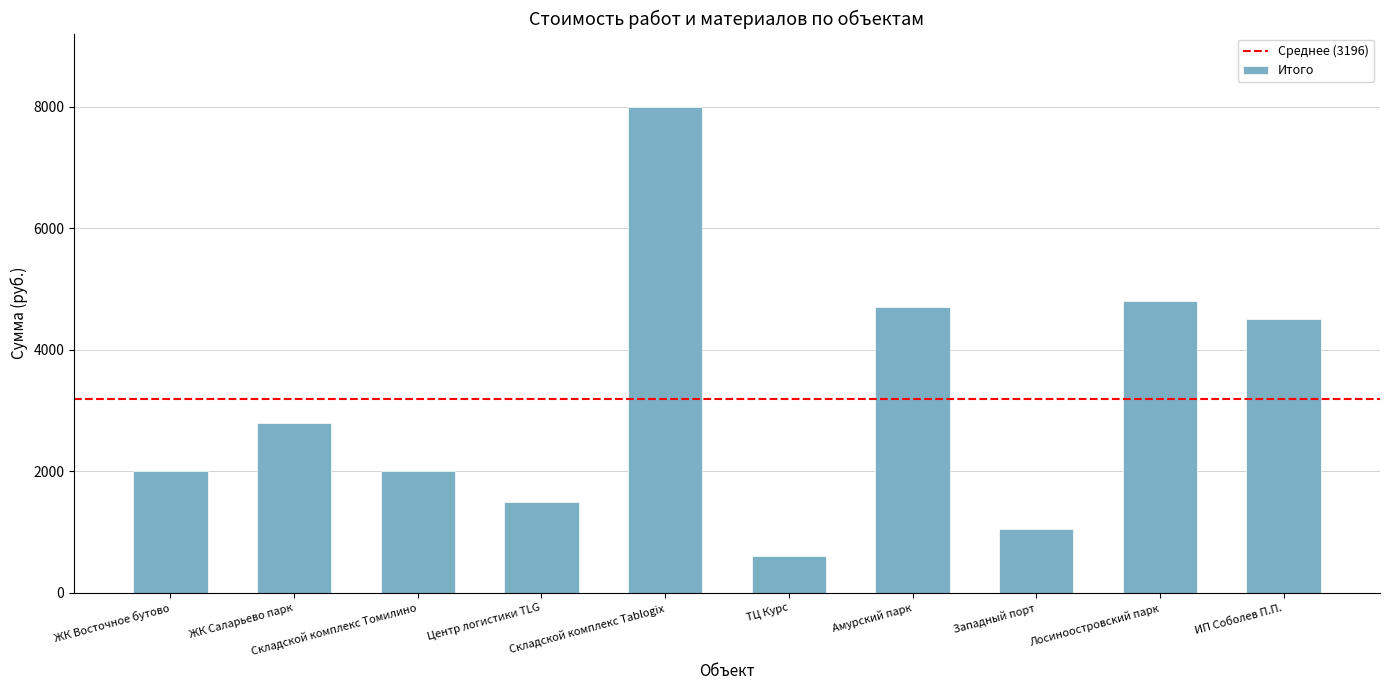

Between ИП Соболев П.П. and Западный порт, which is larger?

ИП Соболев П.П.